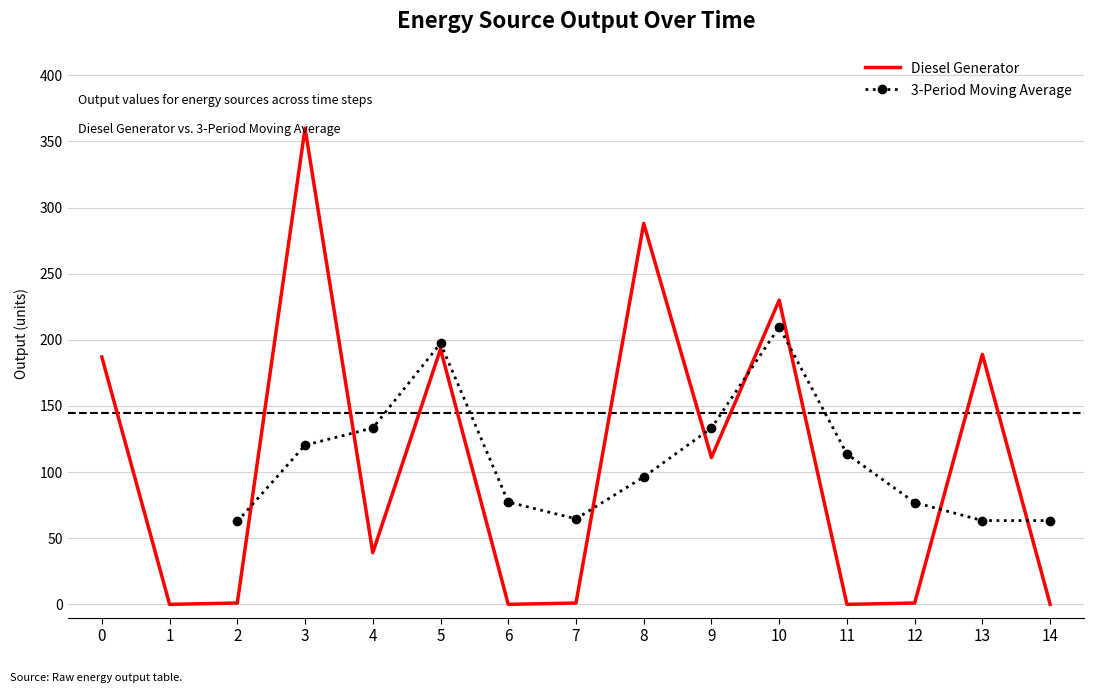

The value of Diesel Generator at 14 is 233. True or false?

False